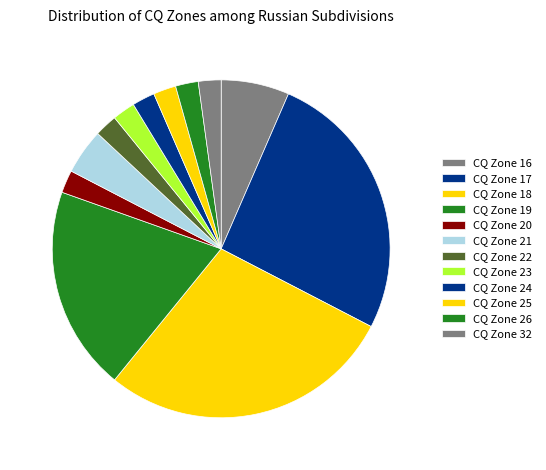

How many segments does this pie chart have?

12